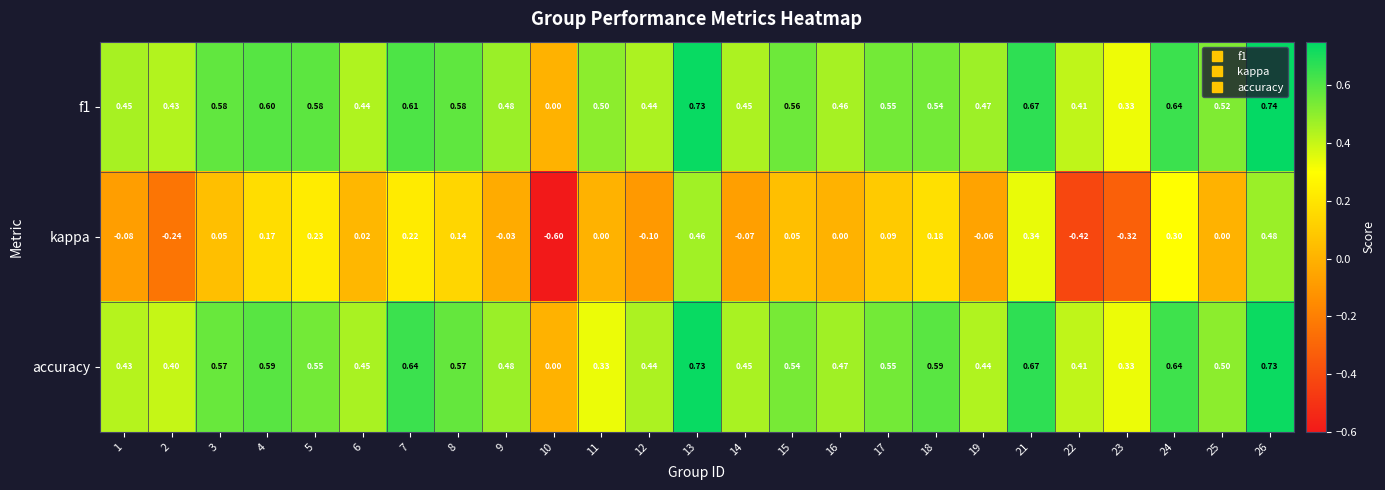

At which category is the sum across all series the highest?

26